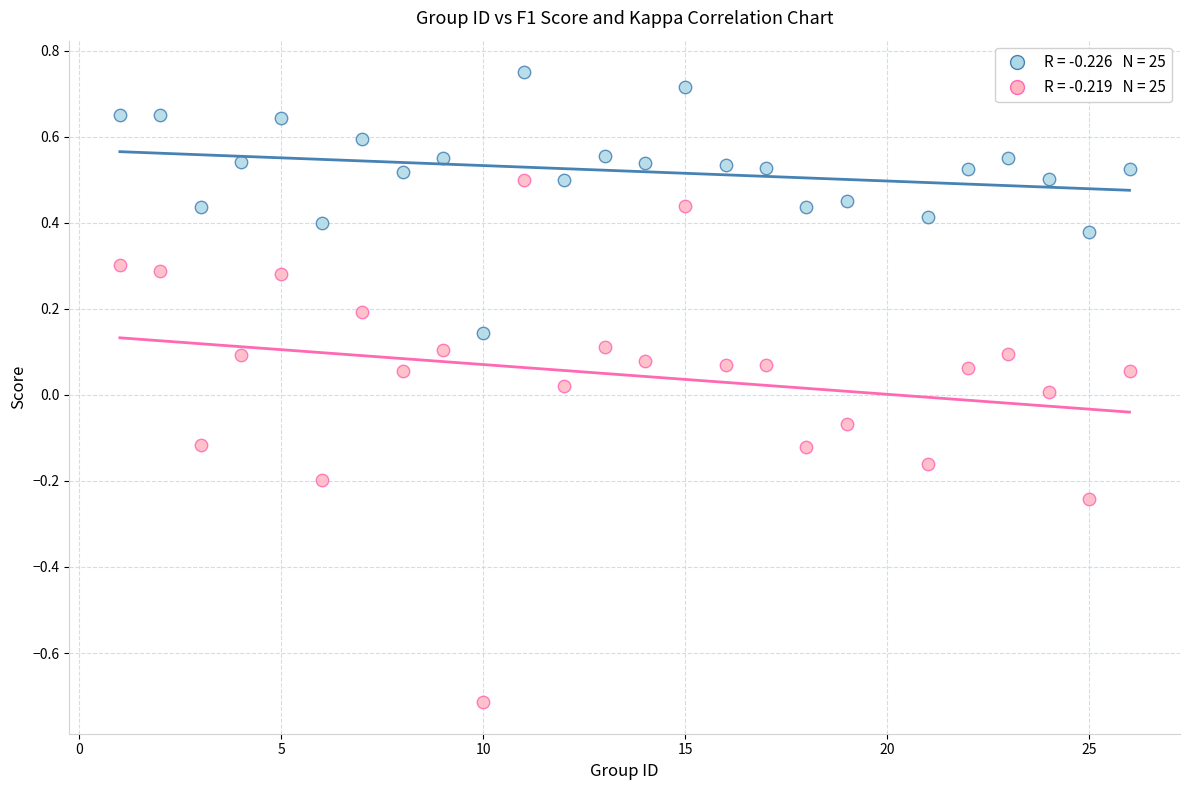

Across all data points, what is the range of X values (max minus min)?

25.0